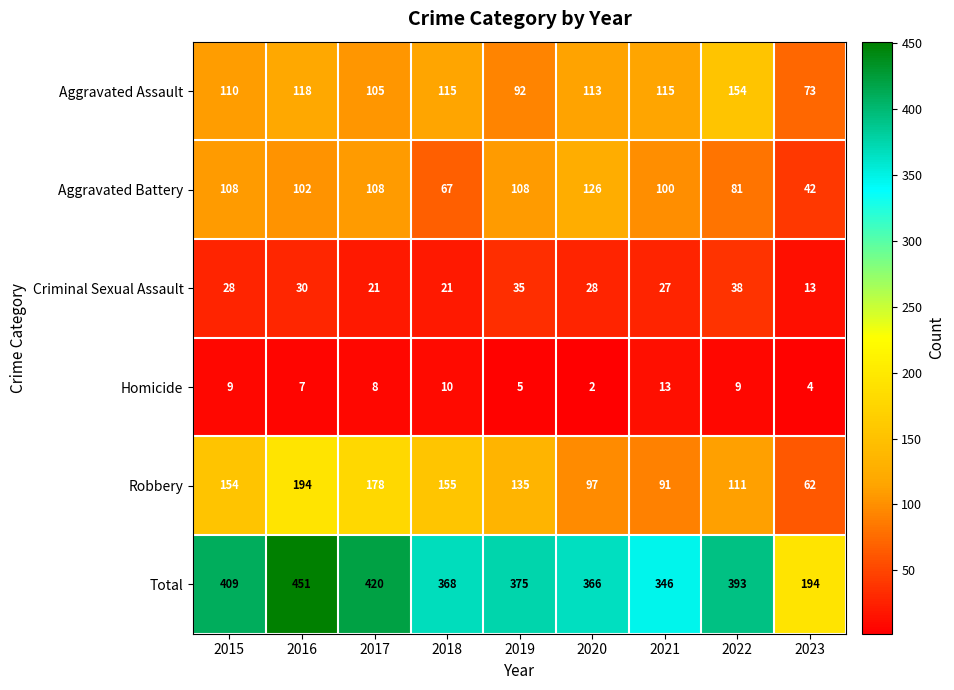

Which category has the highest value in the Criminal Sexual Assault series?

2022